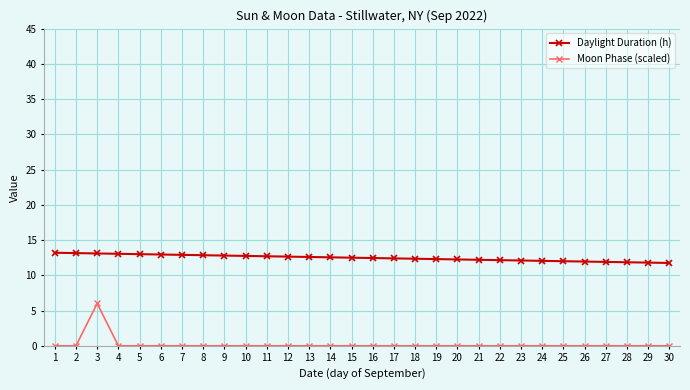

At which category is the sum across all series the highest?

3